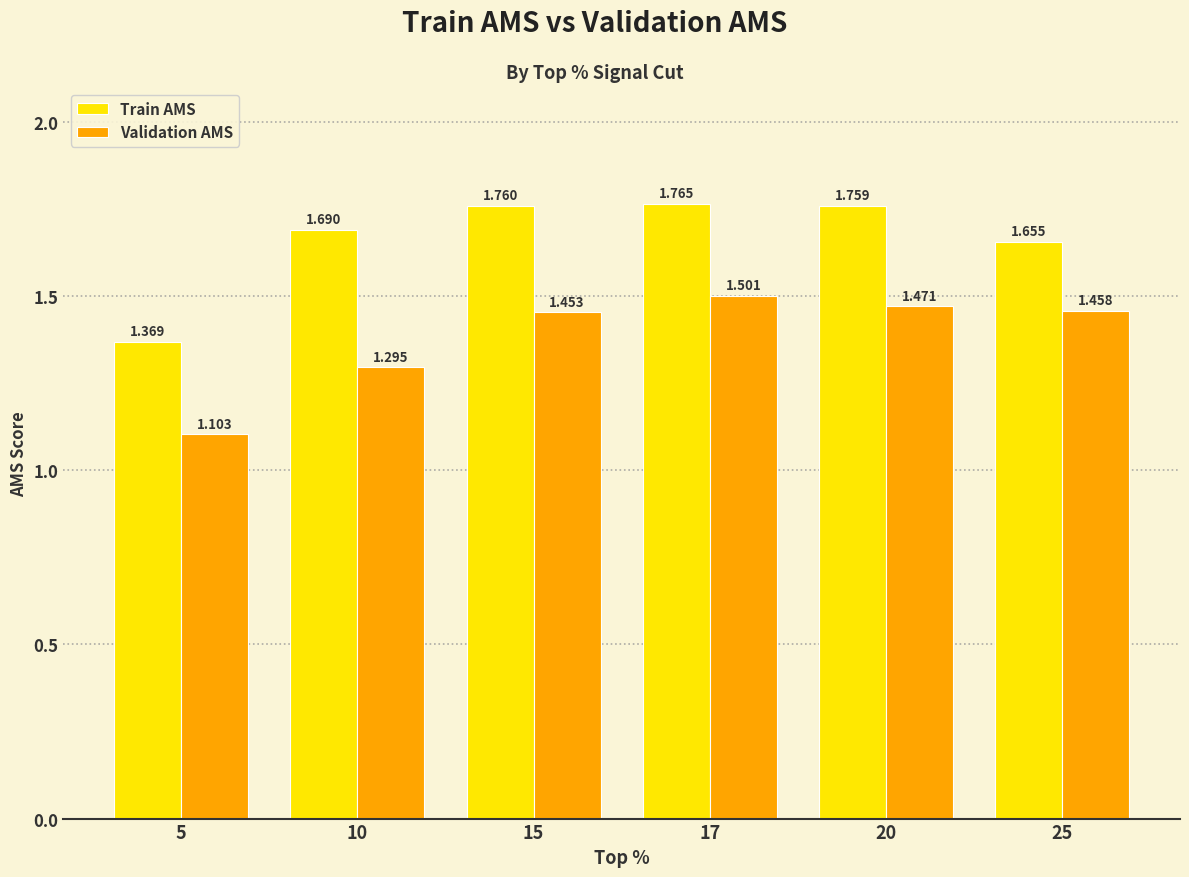

List the series in order of their peak value, lowest first.

Validation AMS, Train AMS